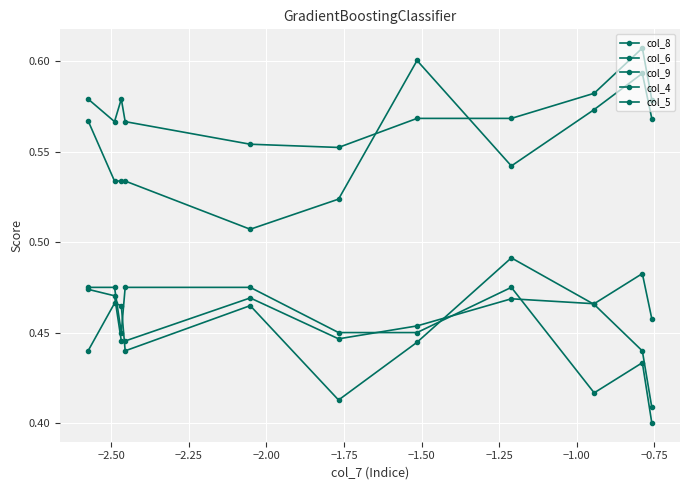

True or false: col_9 and col_4 cross at least once.

False